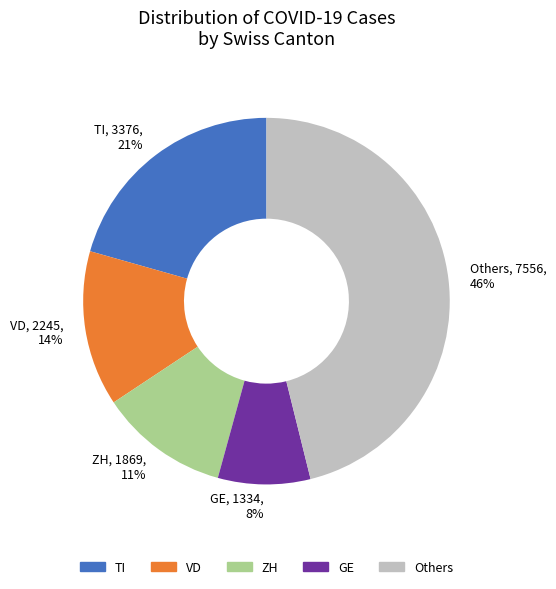

Combined, do TI, 3376, 21% and ZH, 1869, 11% account for over 50%?

No